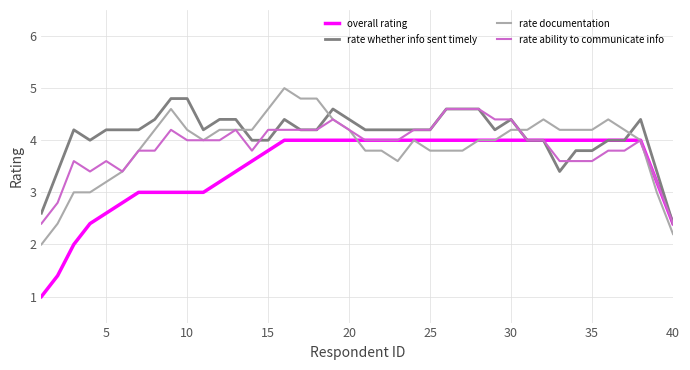

What is the highest value of the rate whether info sent timely series?

4.8